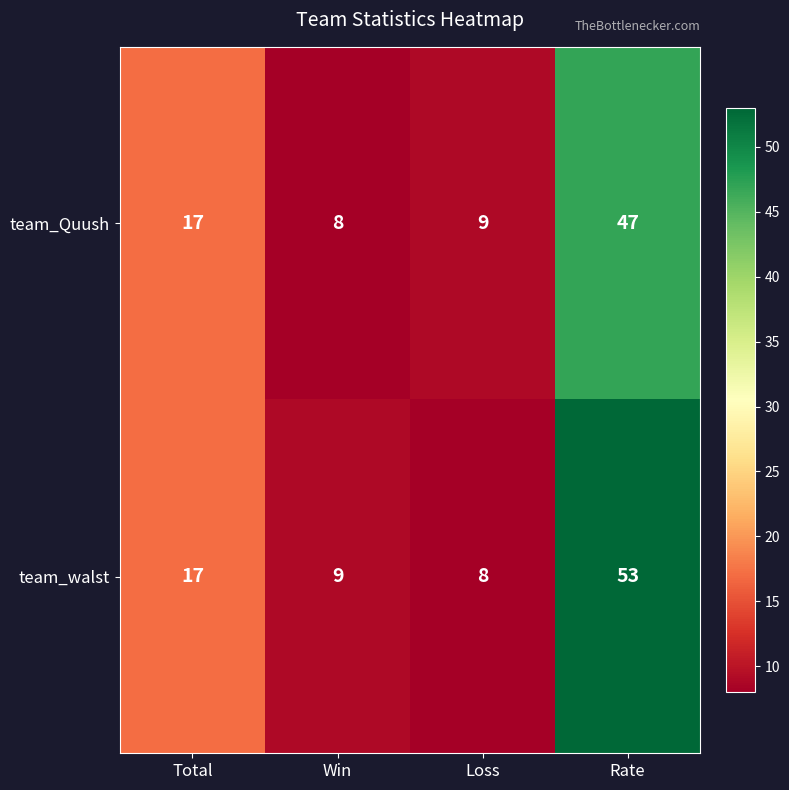

Reading left to right, list all the values displayed in this chart.

team_Quush: Total=17	Win=8	Loss=9	Rate=47
team_walst: Total=17	Win=9	Loss=8	Rate=53